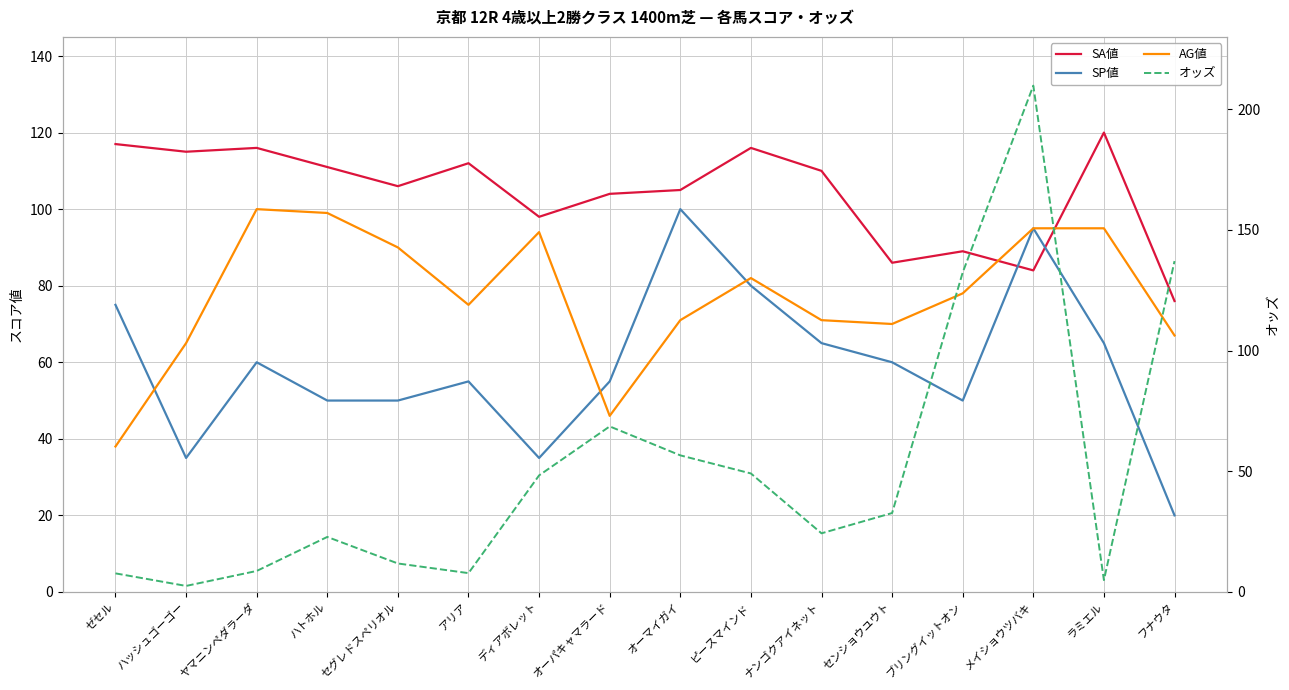

True or false: SP値 has more than 2 interior local peaks.

True